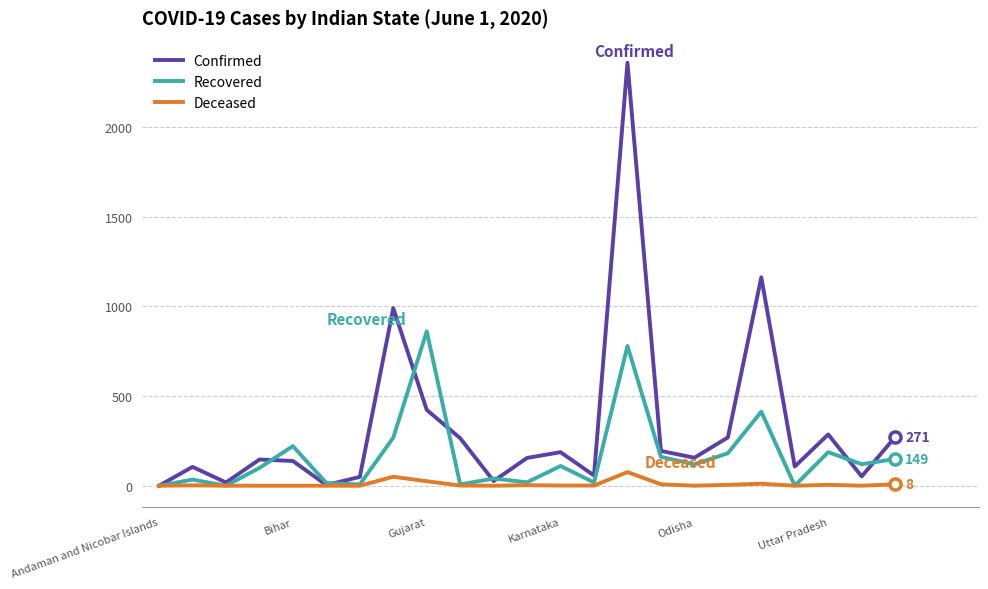

Which series has the largest total across all categories?

Confirmed